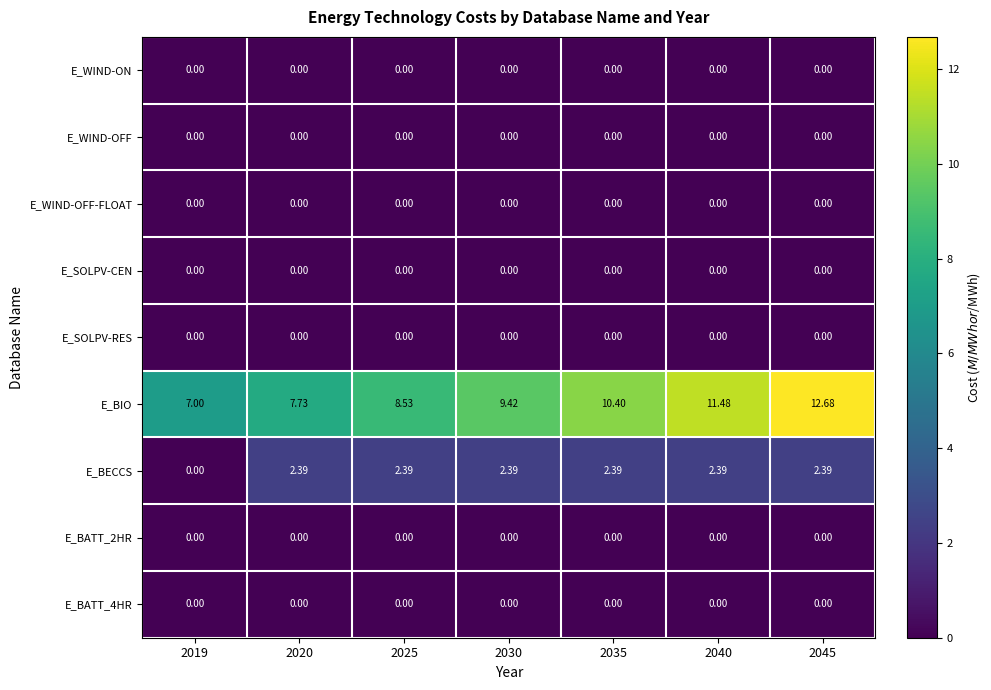

Is the value of E_BECCS at 2030 greater than the value of E_SOLPV-RES at 2030?

Yes